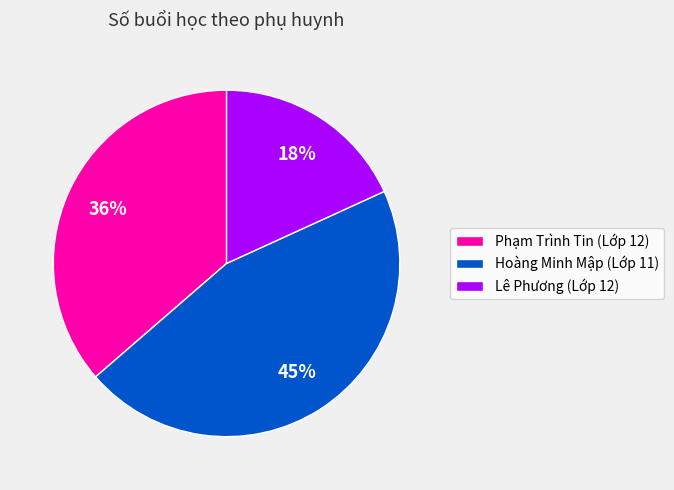

Is there any slice that represents more than half of the pie?

No